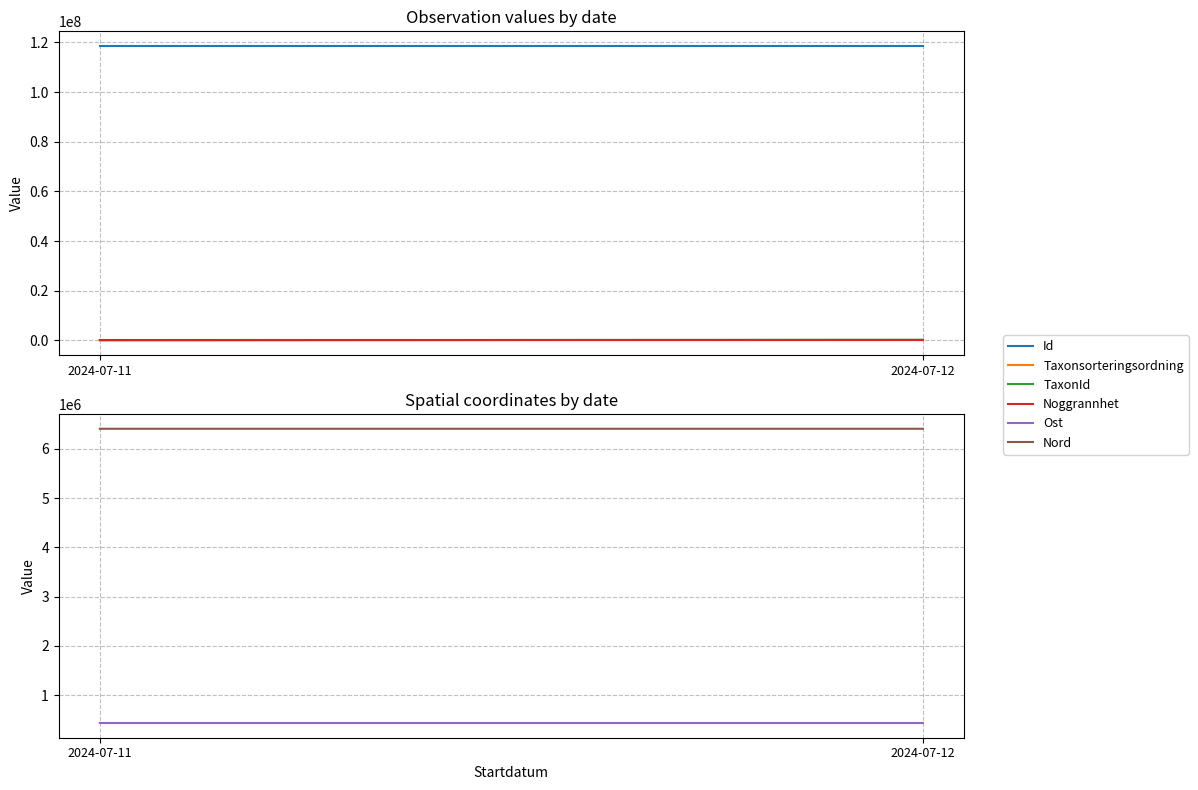

What is the lowest value of the Noggrannhet series?

10